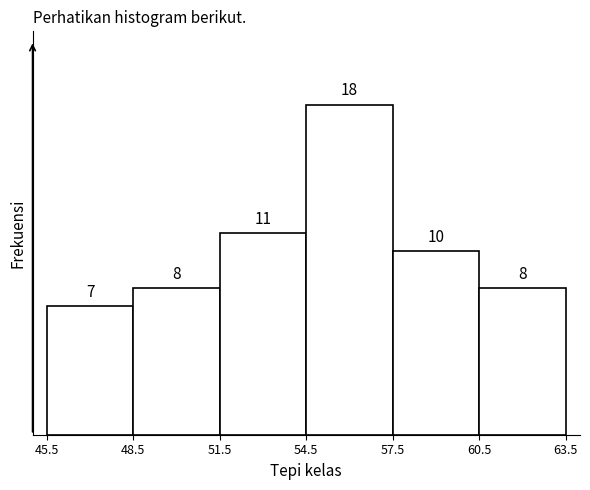

Reading left to right, transcribe this chart: for each bar, give the range it covers on the x-axis and its height.

45.5 to 48.5: 7
48.5 to 51.5: 8
51.5 to 54.5: 11
54.5 to 57.5: 18
57.5 to 60.5: 10
60.5 to 63.5: 8